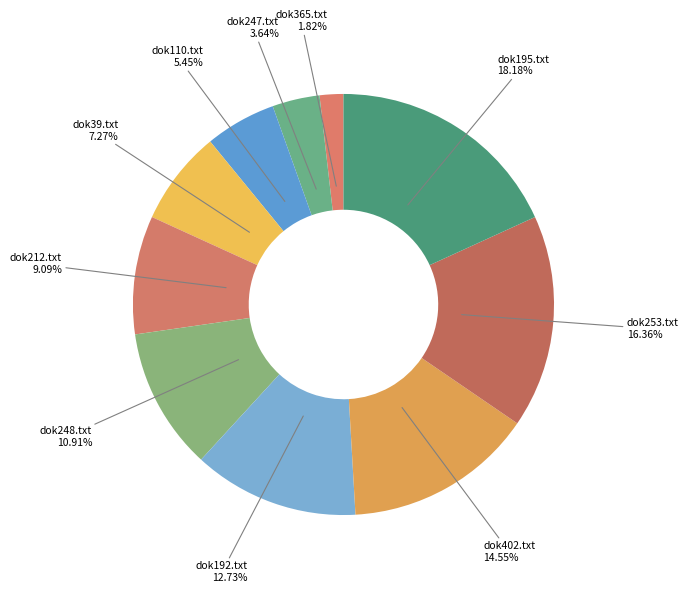

How many segments does this pie chart have?

10